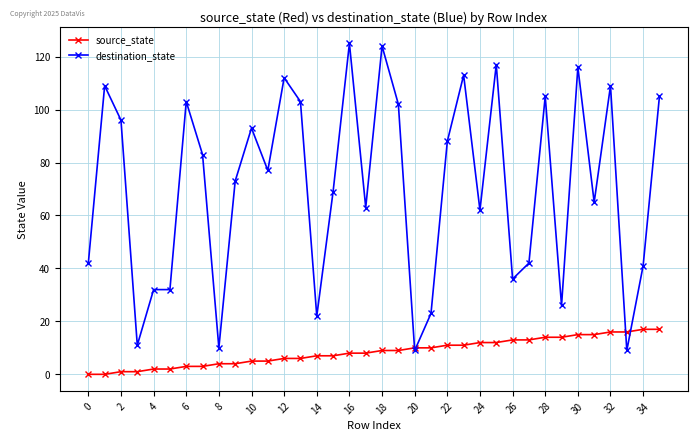

Which series has the largest total across all categories?

destination_state